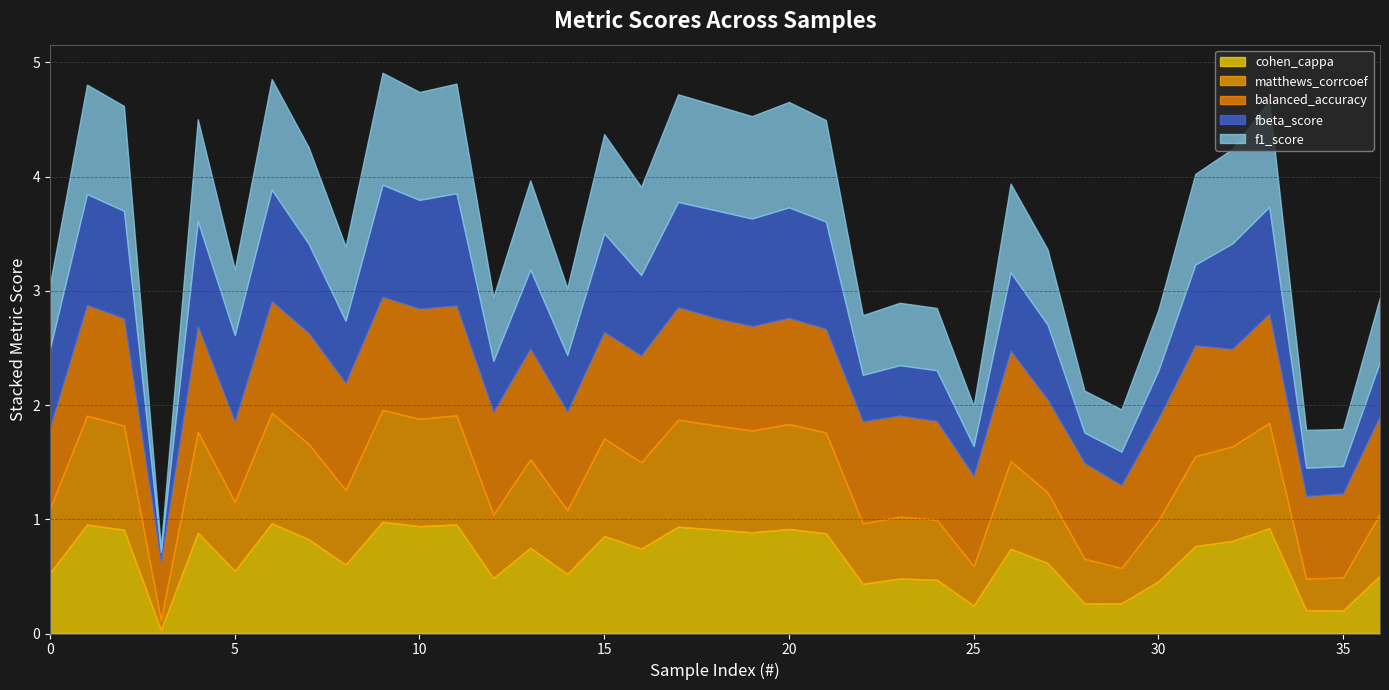

Is the value of f1_score at 29 greater than the value of balanced_accuracy at 0?

No